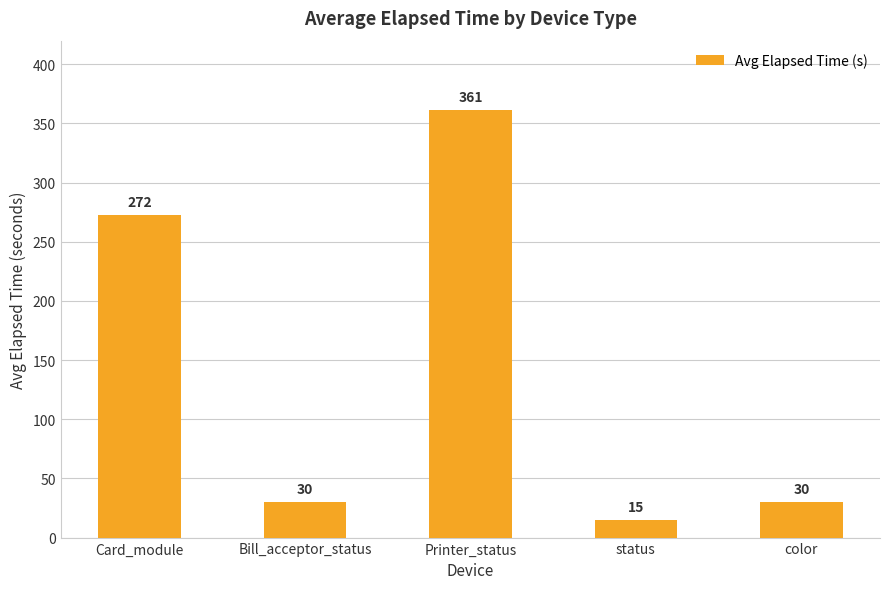

The chart shows a value of 361.4 at Printer_status. True or false?

True